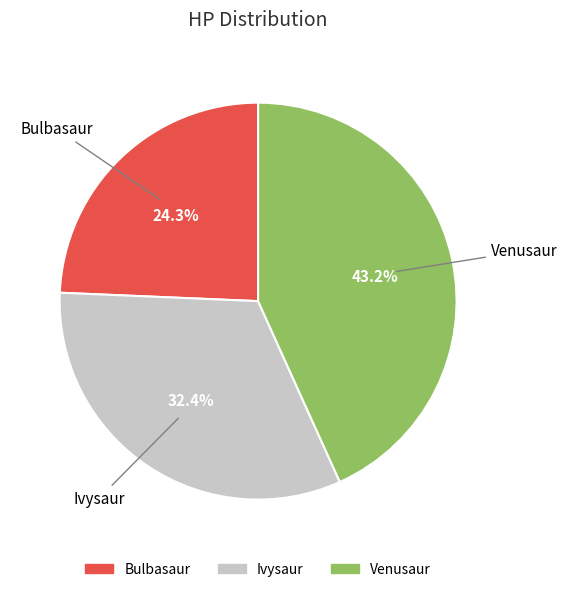

Rank the categories by value from highest to lowest.

Venusaur, Ivysaur, Bulbasaur